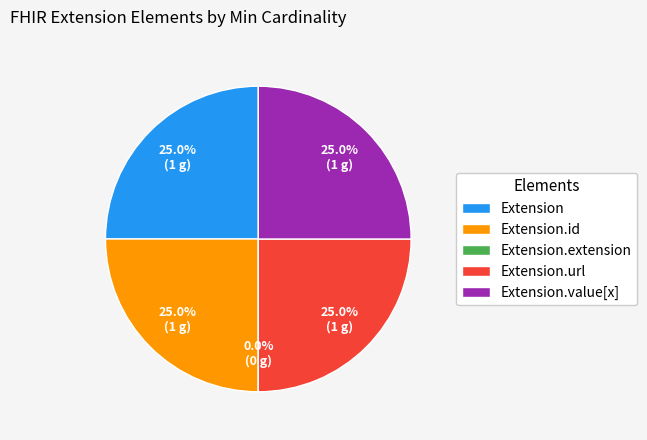

Does any single category account for the majority?

No